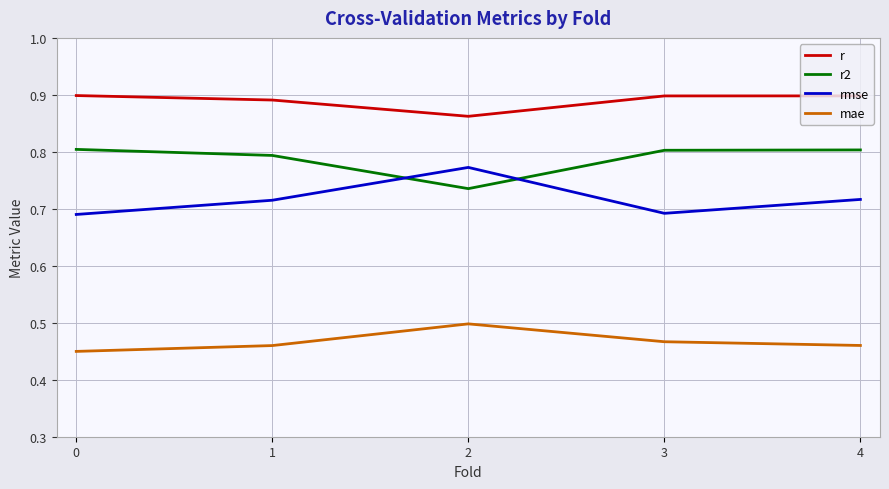

True or false: r and mae intersect in this chart.

False